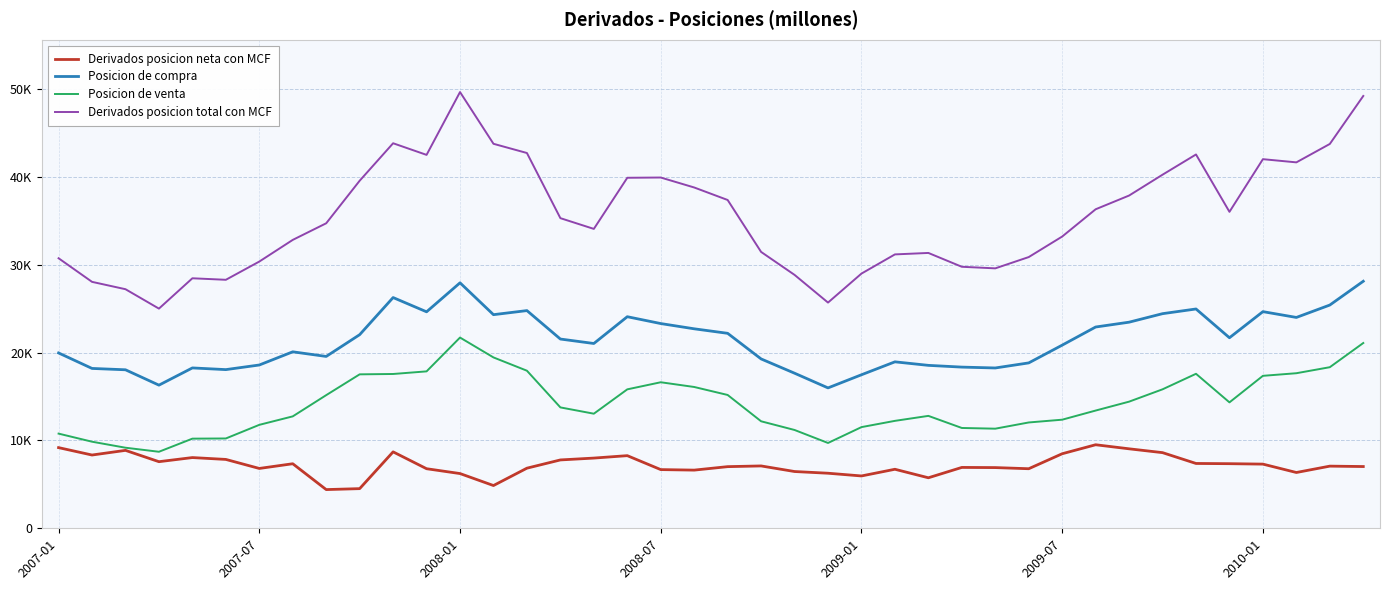

List the series in order of their overall mean, lowest first.

Derivados posicion neta con MCF, Posicion de venta, Posicion de compra, Derivados posicion total con MCF